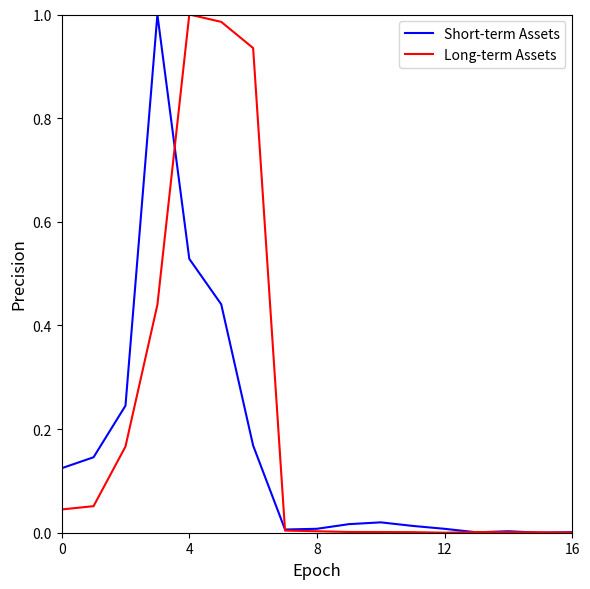

Which series has the largest total across all categories?

Long-term Assets